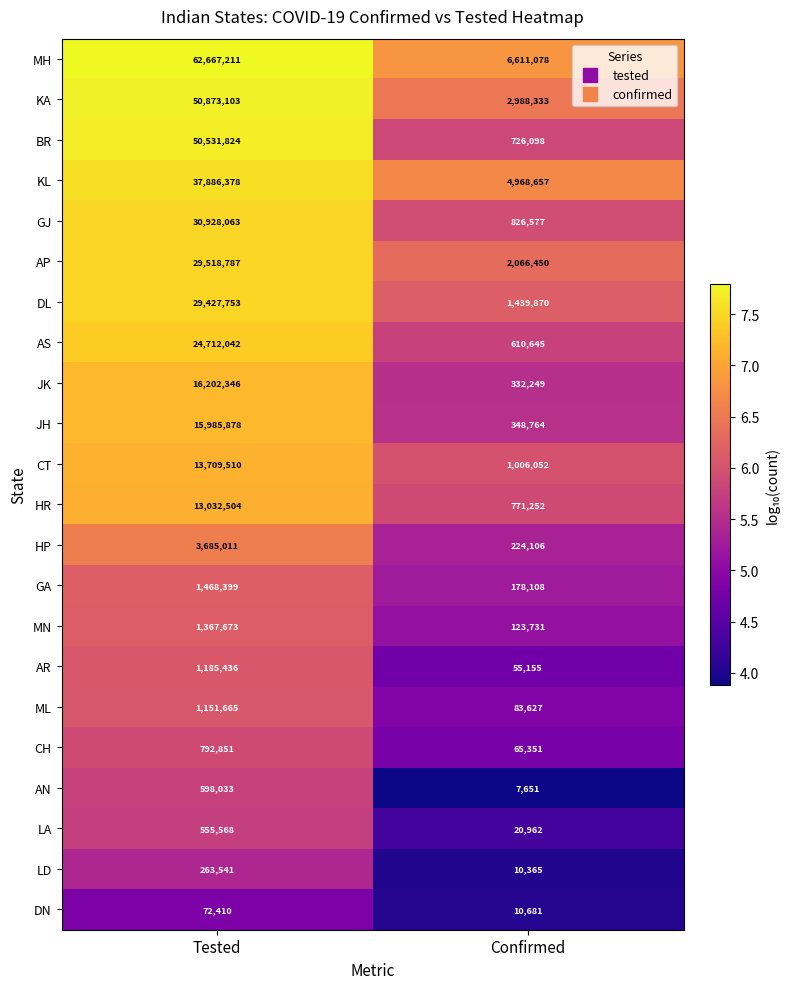

What is the maximum value shown in the chart?

62667211